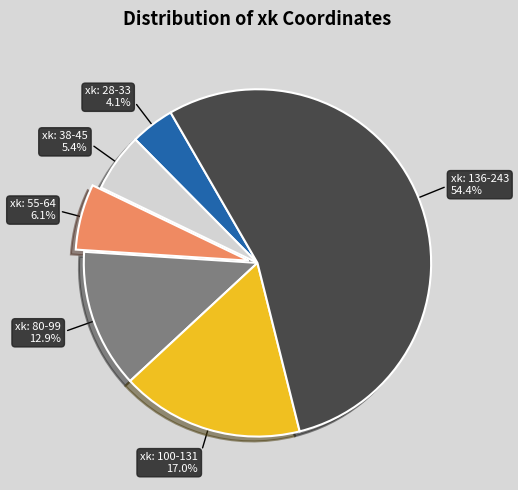

Which slice is the largest?

xk: 136-243